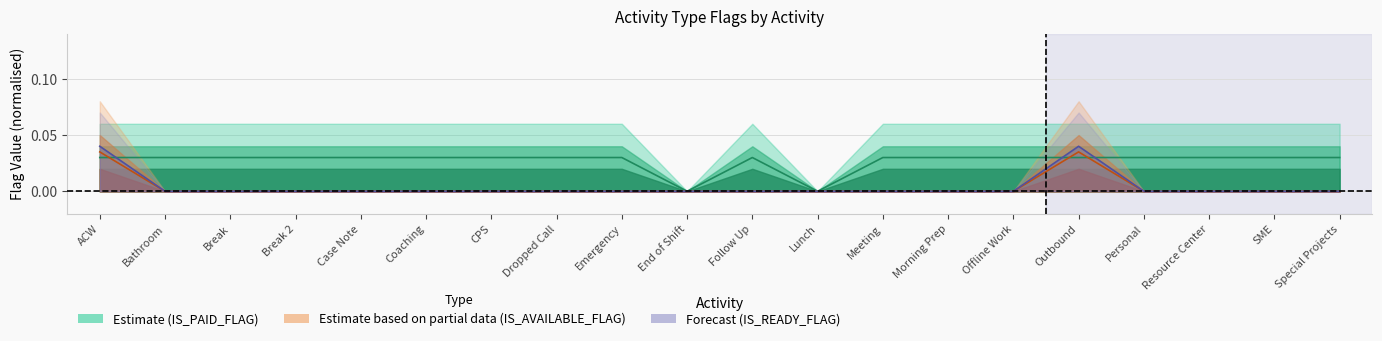

True or false: IS_PAID_FLAG has a value of 0.0 at Outbound.

False